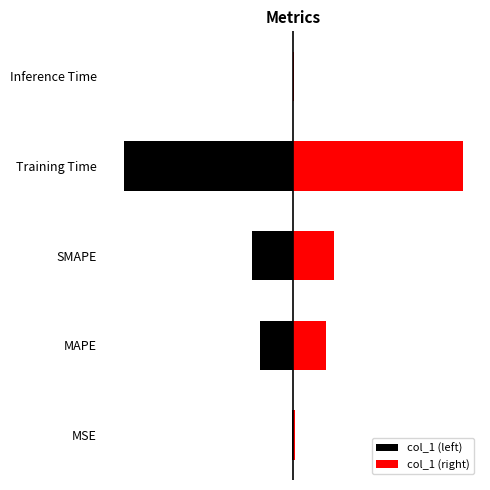

What is the value of the 3rd bar from the left?

0.5